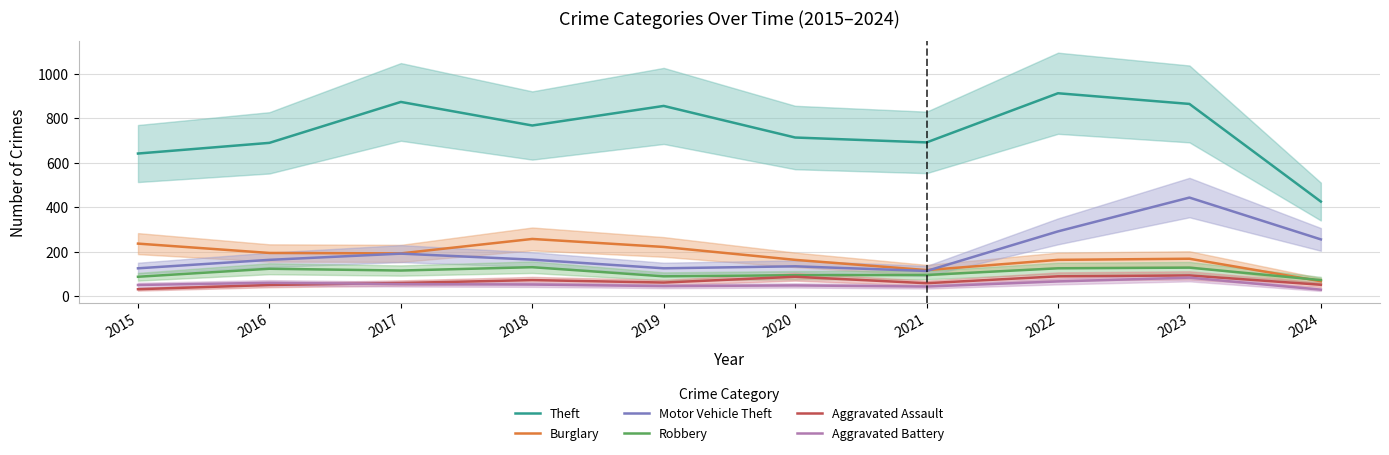

The Aggravated Battery series shows 47 at 2023. True or false?

False